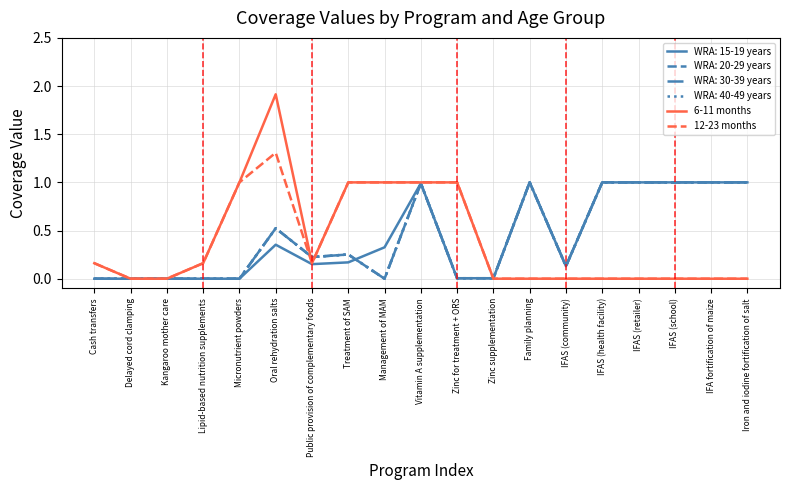

Does the chart display data point markers on the line(s)?

No